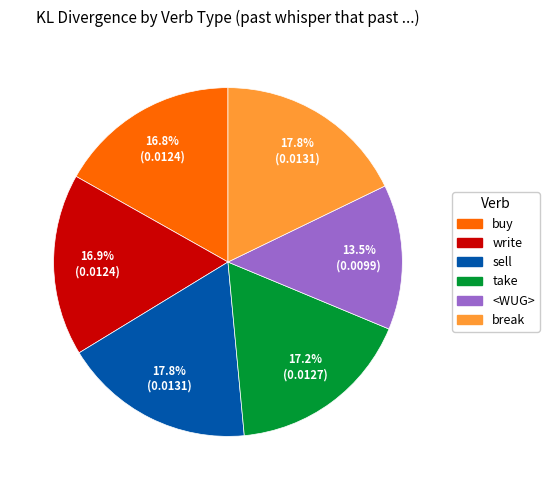

To the nearest percent, what percentage of the pie is break?

18%